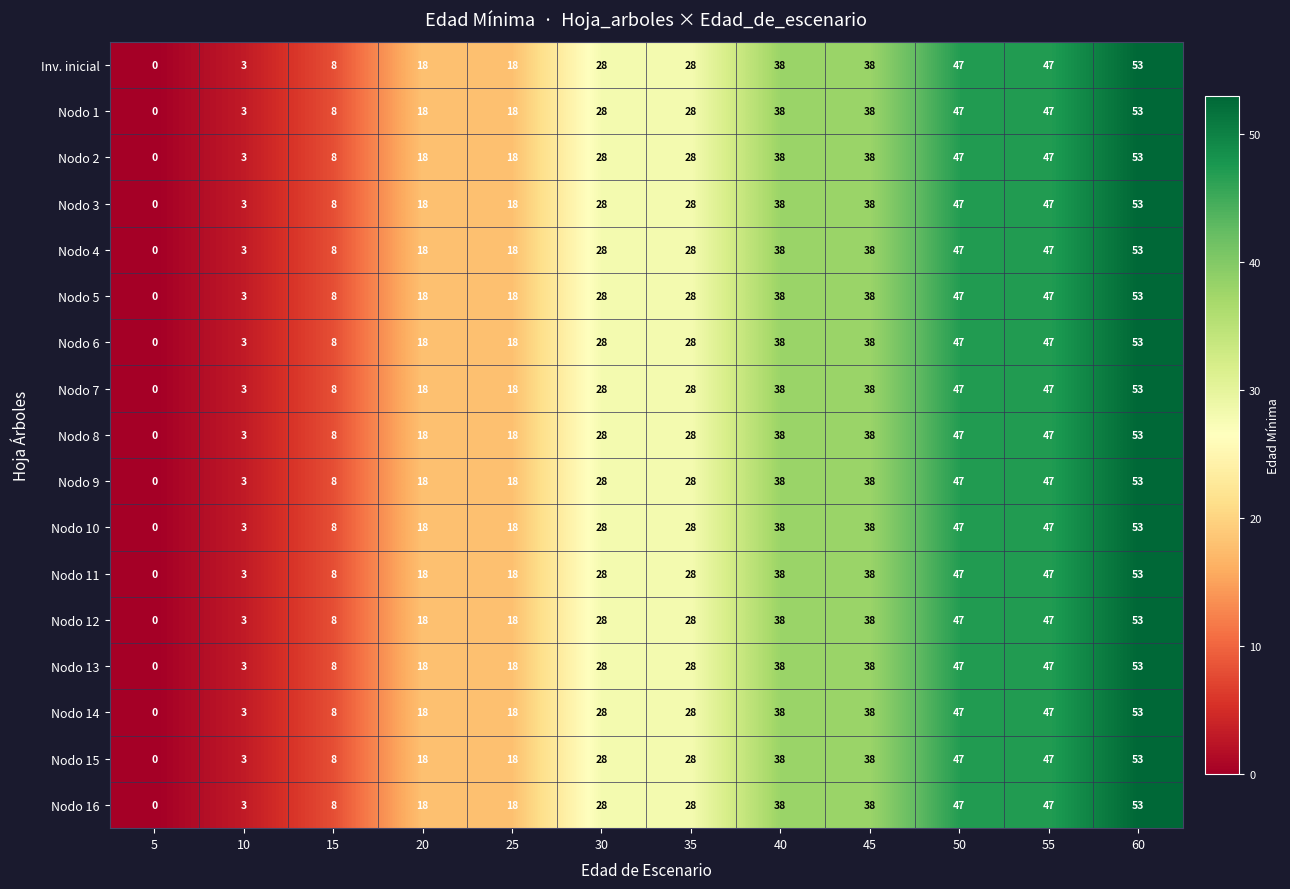

How many data points in Nodo 2 are less than 28?

5